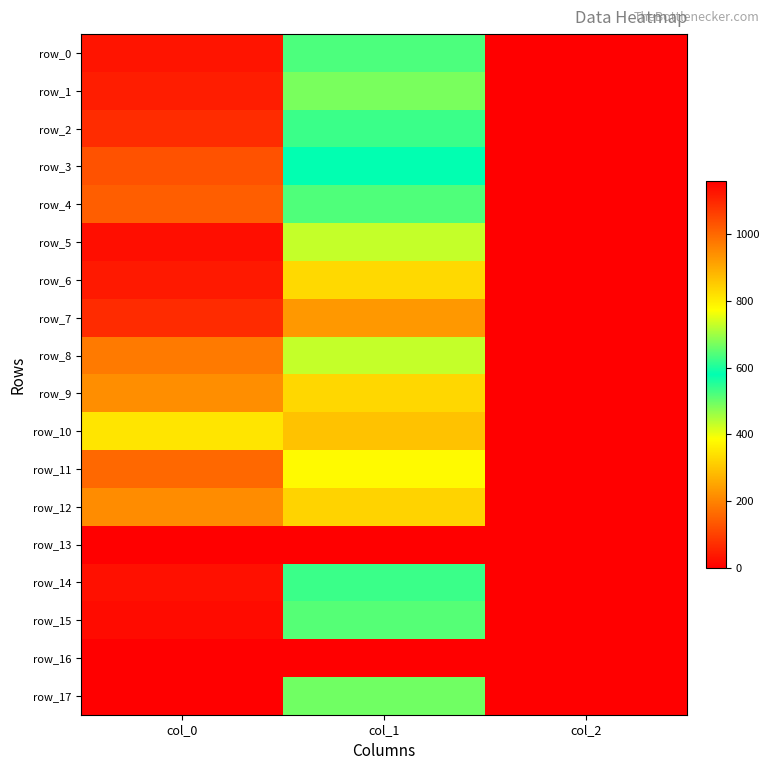

What is the lowest value of the row_17 series?

2.0